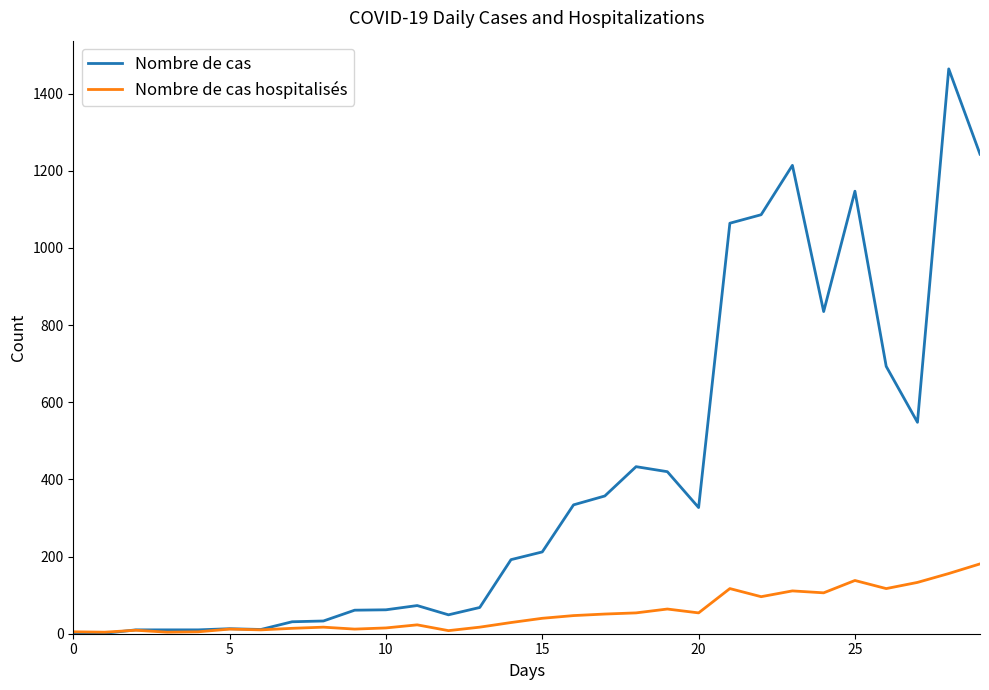

Which series has the widest spread of values?

Nombre de cas